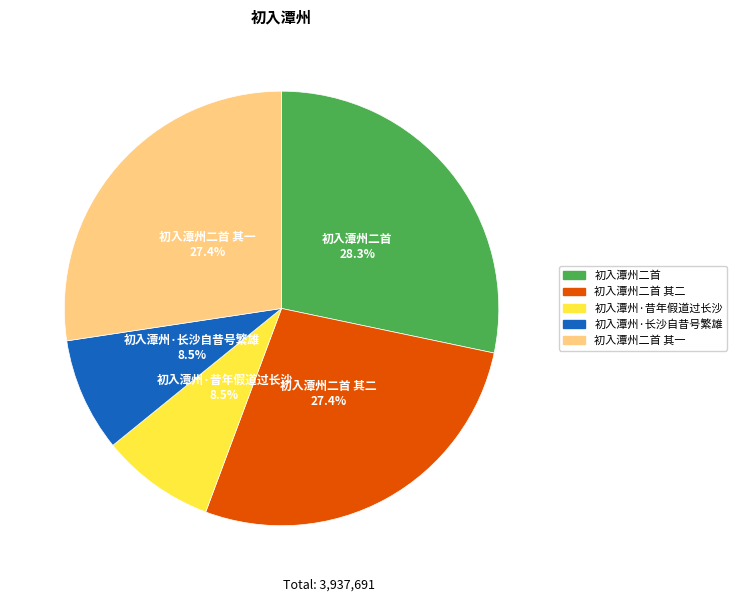

Is there a majority slice in this chart?

No